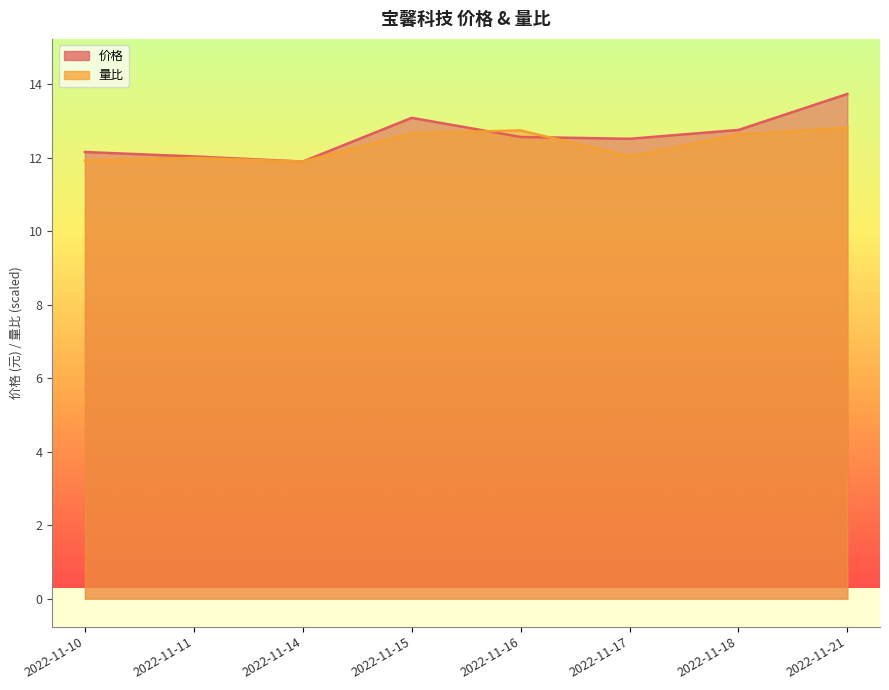

What are all the series names shown in the legend?

价格, 量比